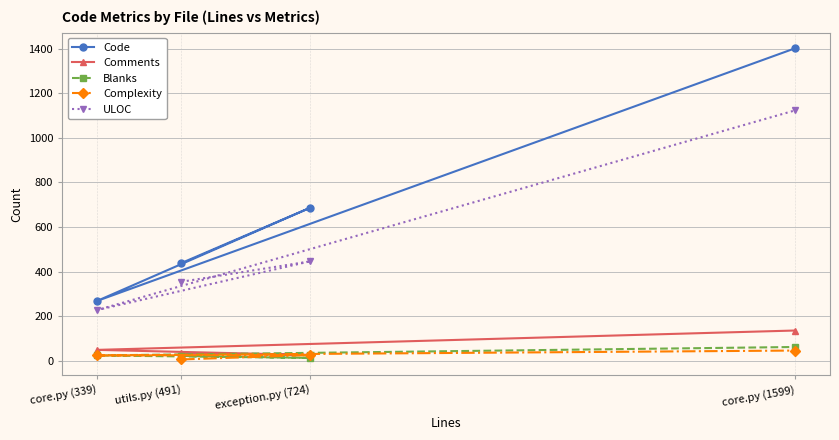

What is the average value of the Comments series?

60